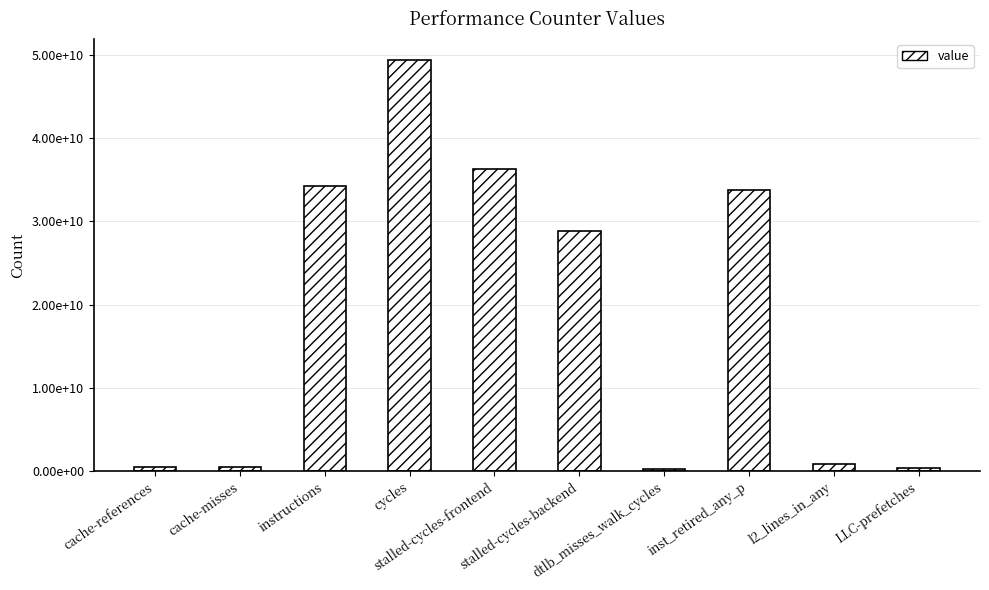

Between l2_lines_in_any and stalled-cycles-frontend, which is larger?

stalled-cycles-frontend